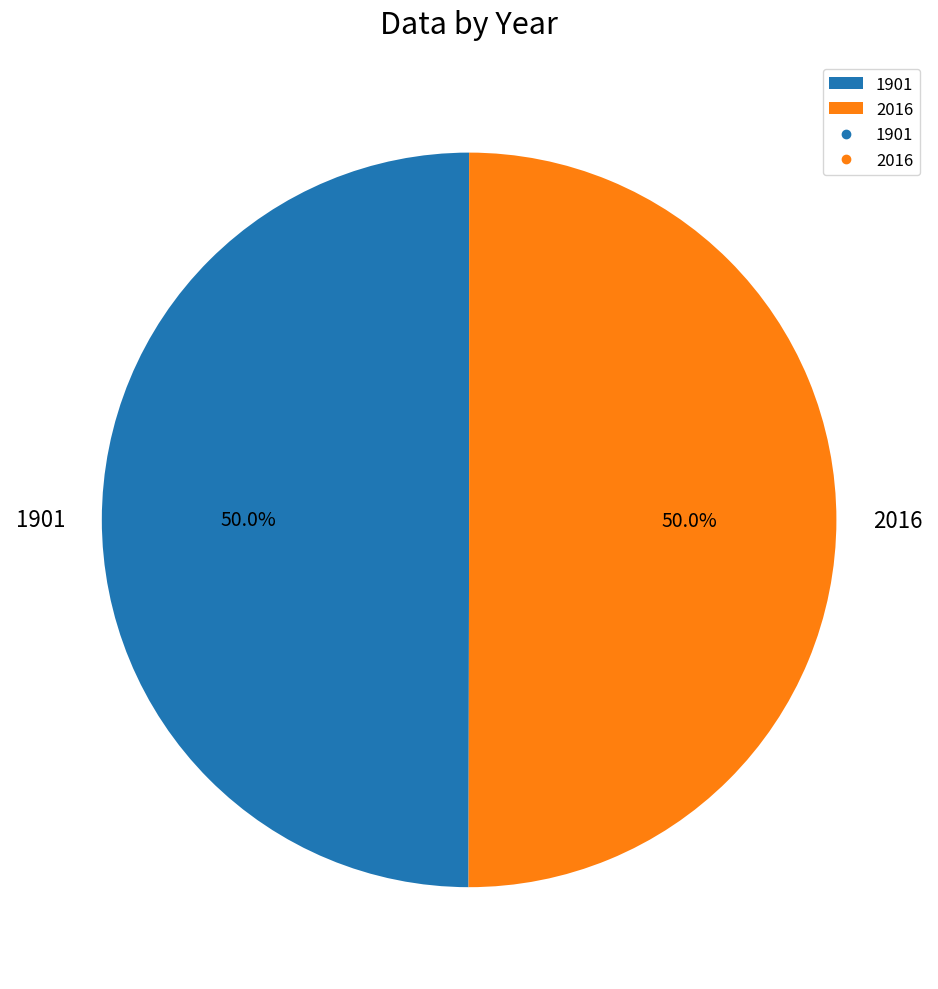

To the nearest percent, what portion does 1901 represent?

50%